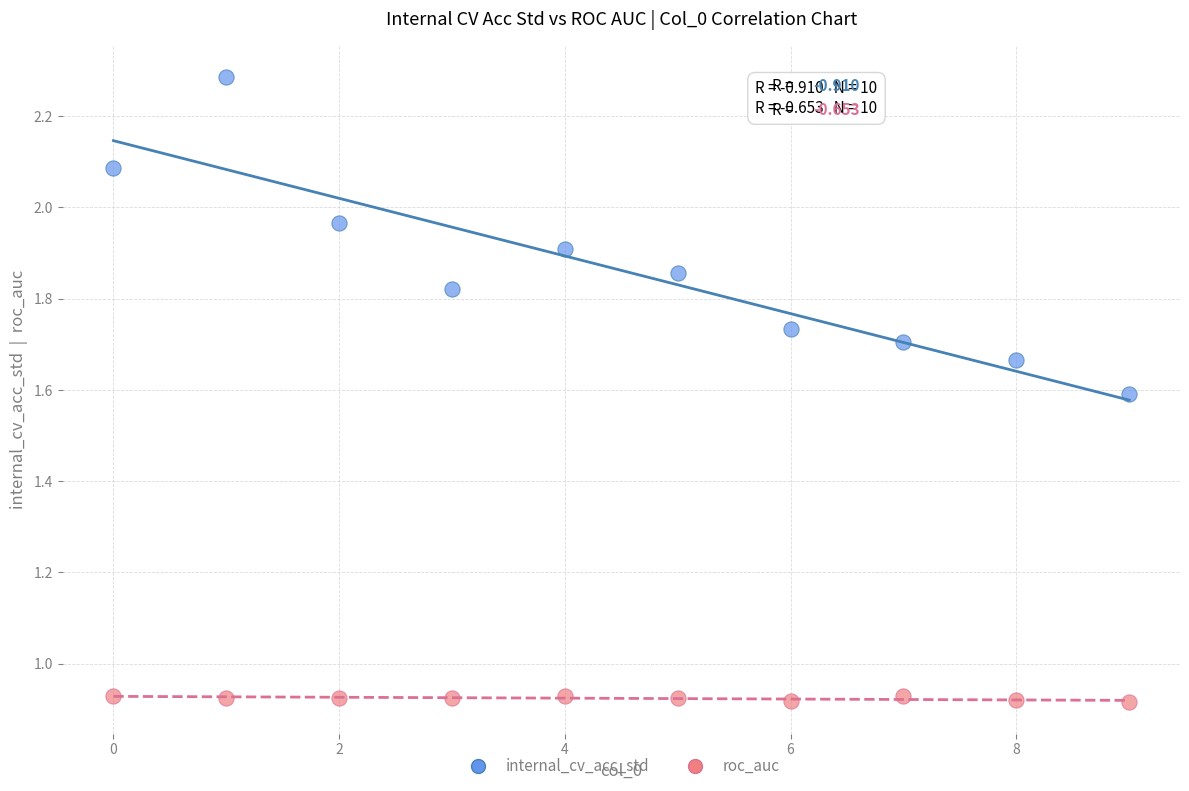

Across all data points, what is the range of Y values (max minus min)?

1.4